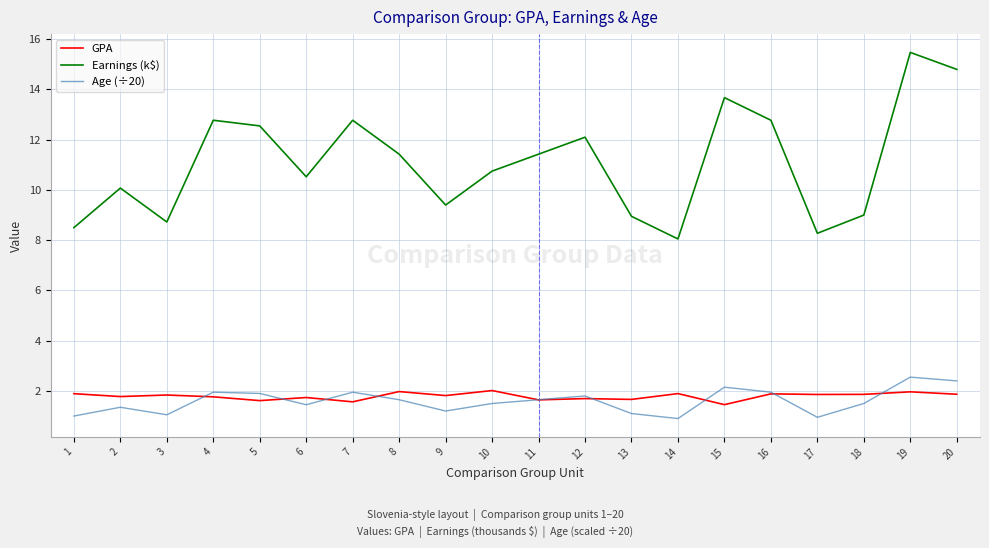

Between 1 and 11, which series saw the biggest shift?

Earnings (k$)